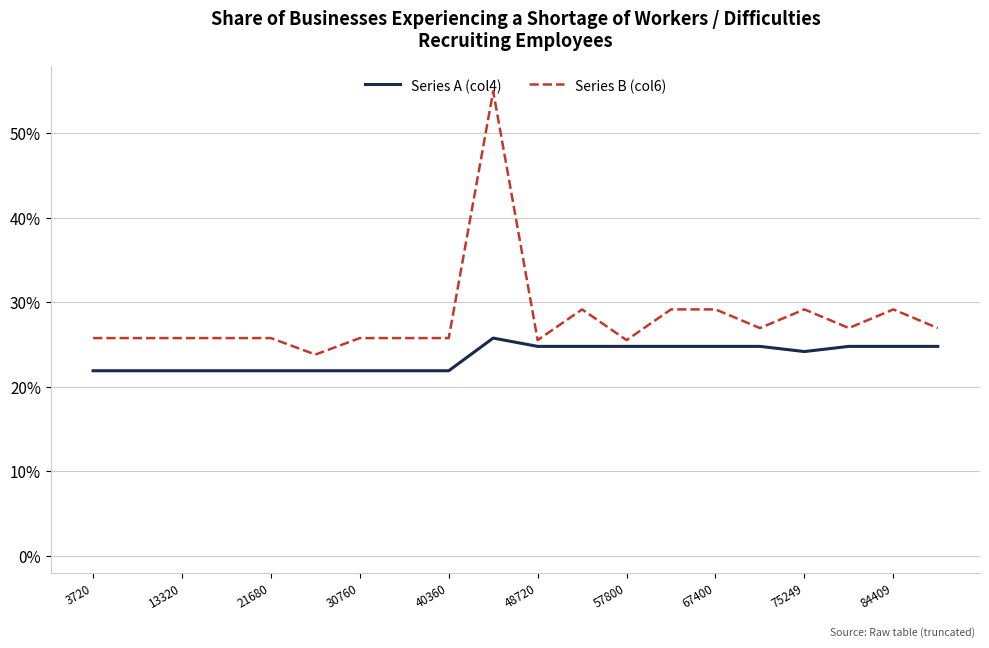

List the series in order of their overall mean, lowest first.

Series A (col4), Series B (col6)